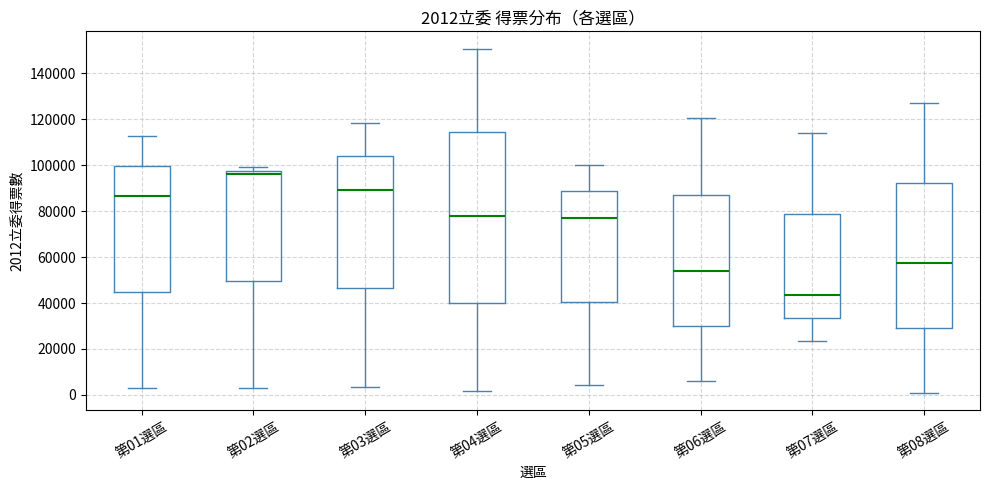

Which box's median line is the highest?

第02選區